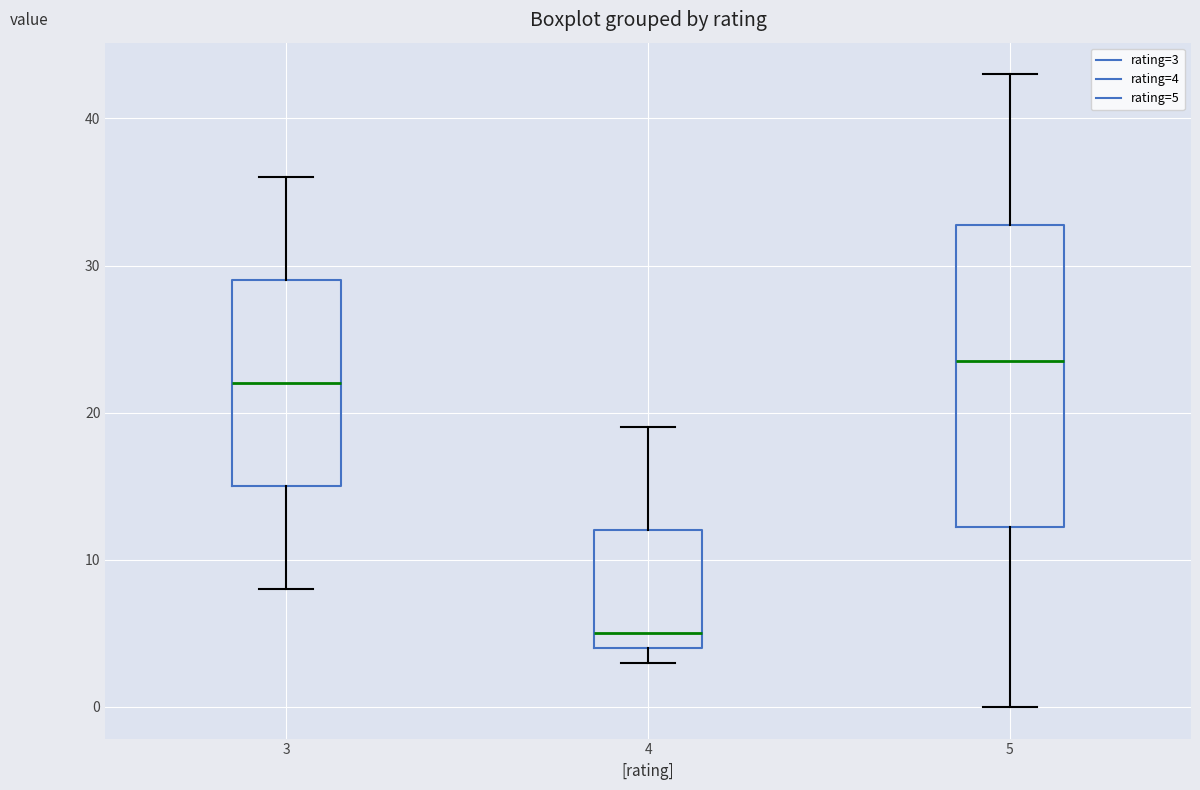

Where does the upper whisker of the box at x = 4 end on the y-axis? The values are not printed on the chart, so give them approximately, as read against the axis.

19